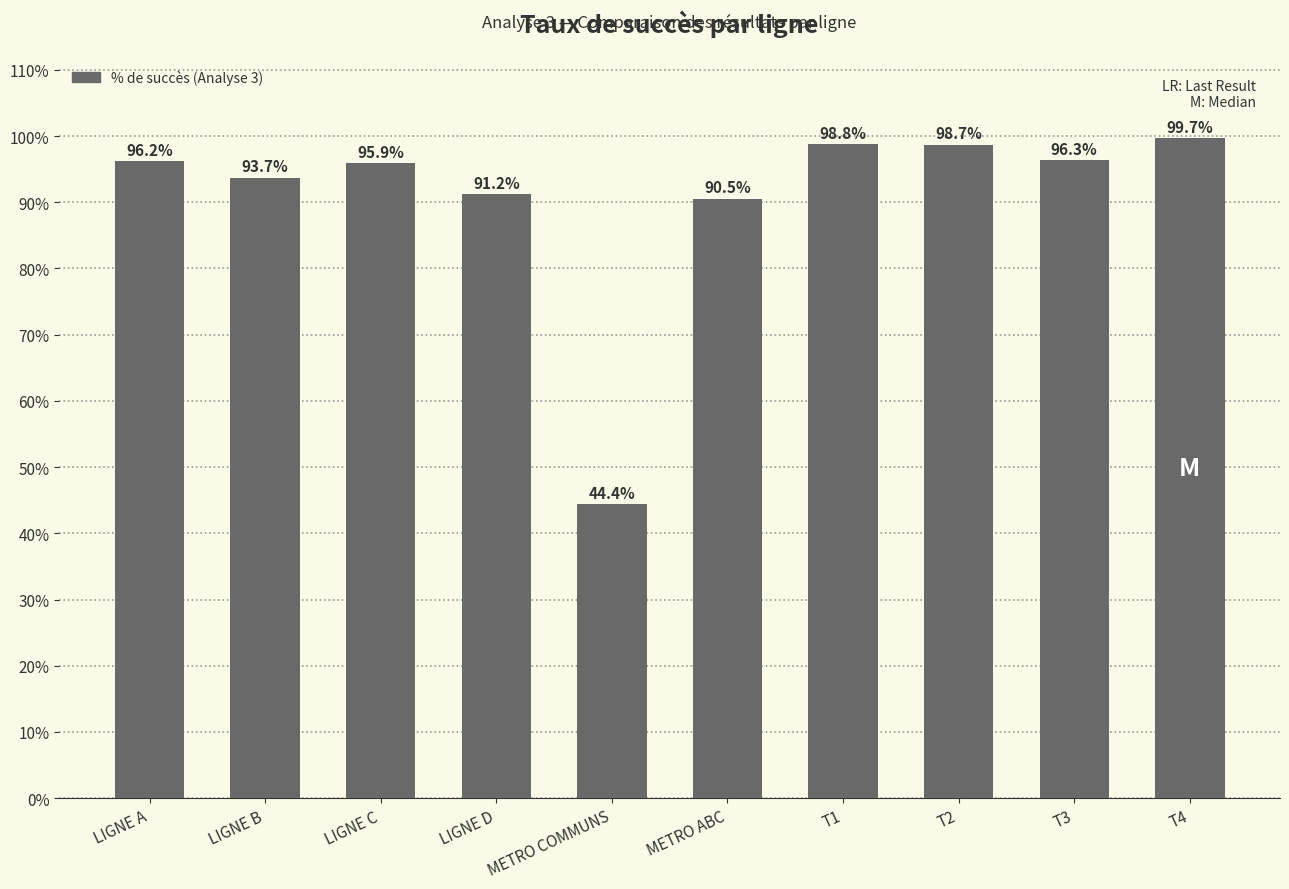

Reading left to right, extract all data points from this chart.

LIGNE A=1.0	LIGNE B=0.9	LIGNE C=1.0	LIGNE D=0.9	METRO COMMUNS=0.4	METRO ABC=0.9	T1=1.0	T2=1.0	T3=1.0	T4=1.0